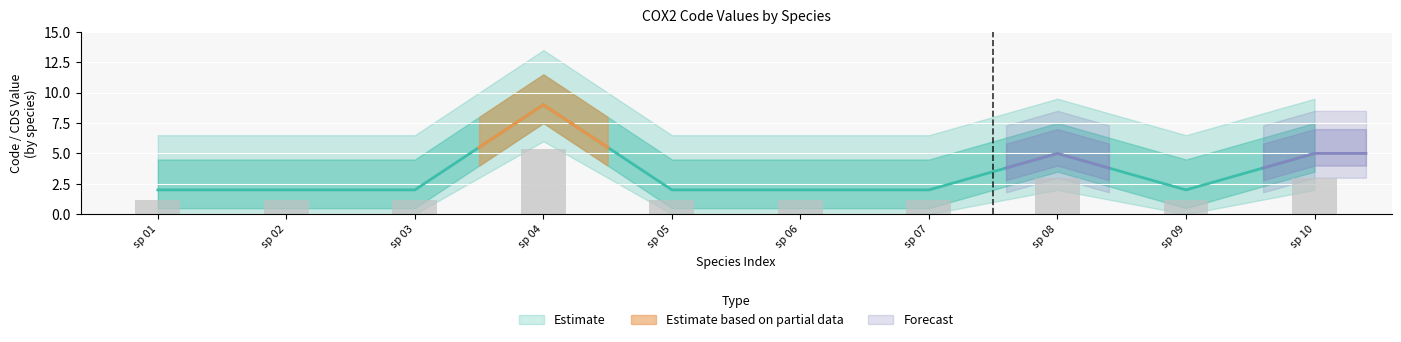

What is the difference between the maximum and minimum values?

7